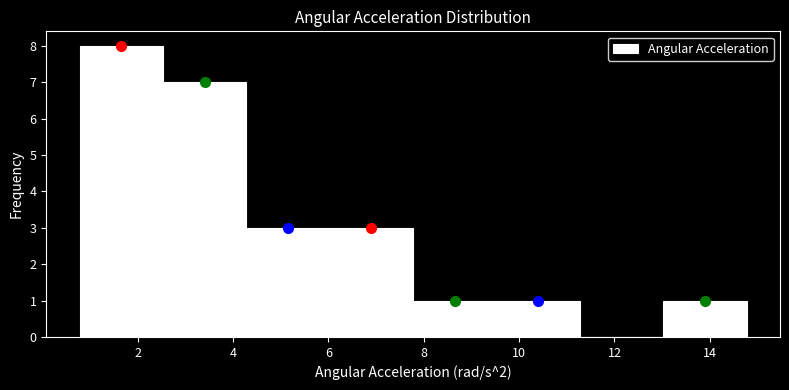

Reading left to right, transcribe this chart: for each bar, give the range it covers on the x-axis and its height. Neither the bar edges nor the heights are printed on the chart, so give them approximately, as read against the axes.

0.8 to 2.6: 8
2.6 to 4.2: 7
4.2 to 6.0: 3
6.0 to 7.8: 3
7.8 to 9.6: 1
9.6 to 11.2: 1
11.2 to 13.0: 0
13.0 to 14.8: 1